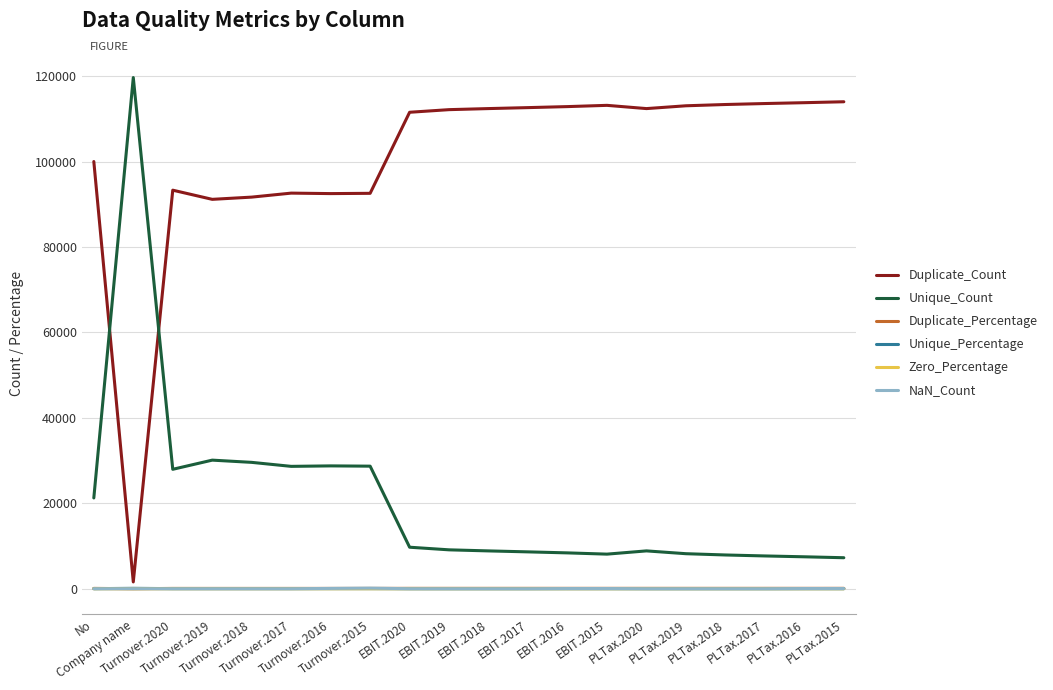

Is it true that Duplicate_Count equals 45056.1 at PLTax.2017?

False